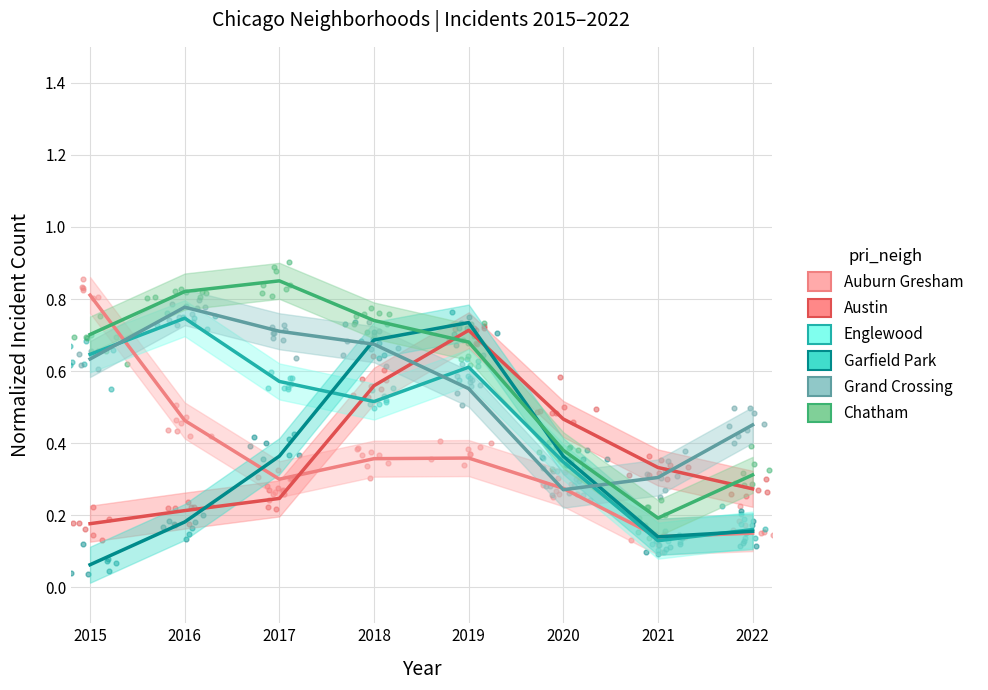

Which series has the largest Y range (max minus min)?

Garfield Park